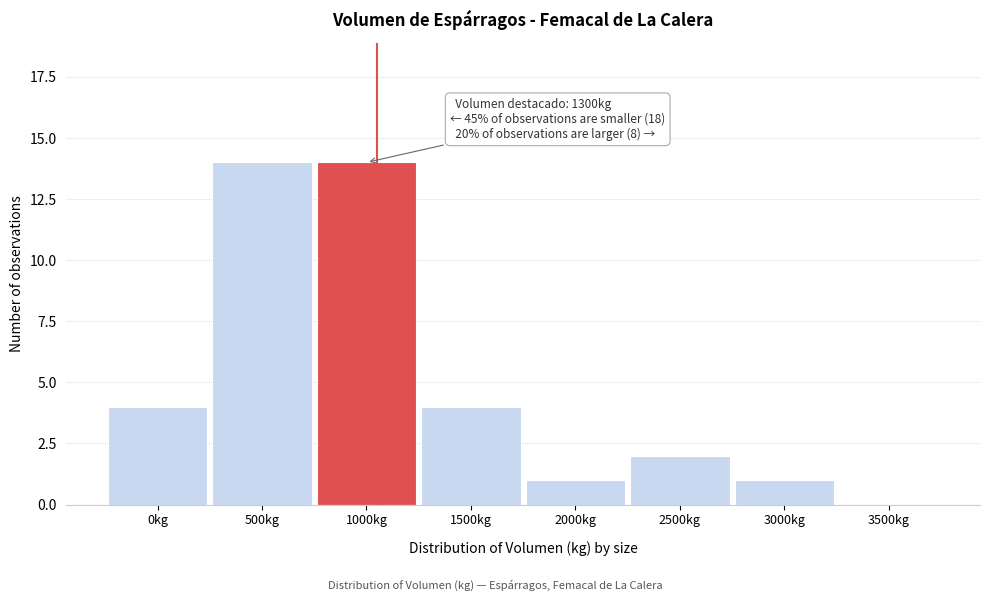

Reading left to right, what are all the values shown in this chart?

0kg=4	500kg=14	1000kg=14	1500kg=4	2000kg=1	2500kg=2	3000kg=1	3500kg=0